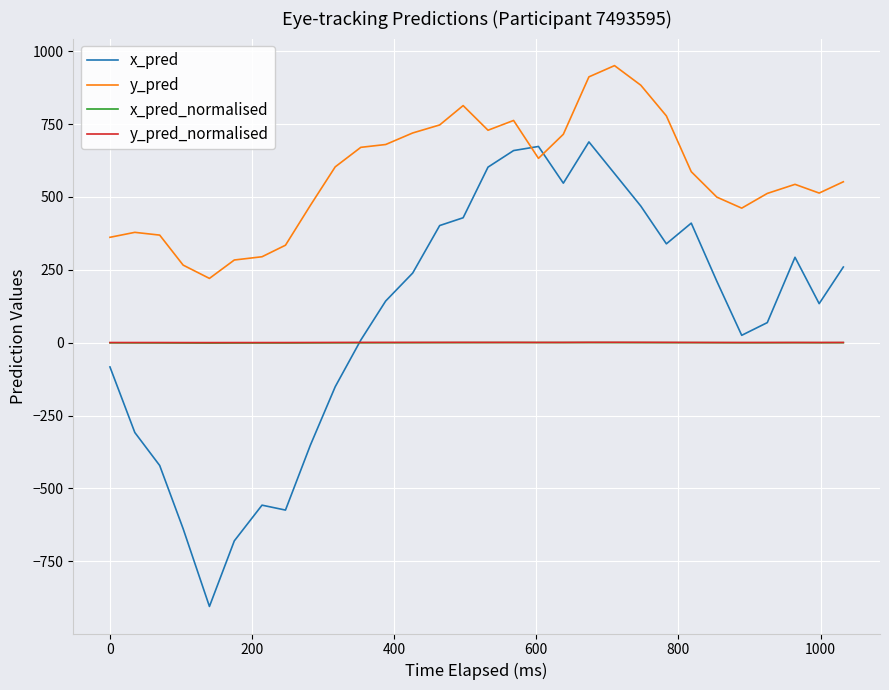

Which series has the largest range (max minus min)?

x_pred